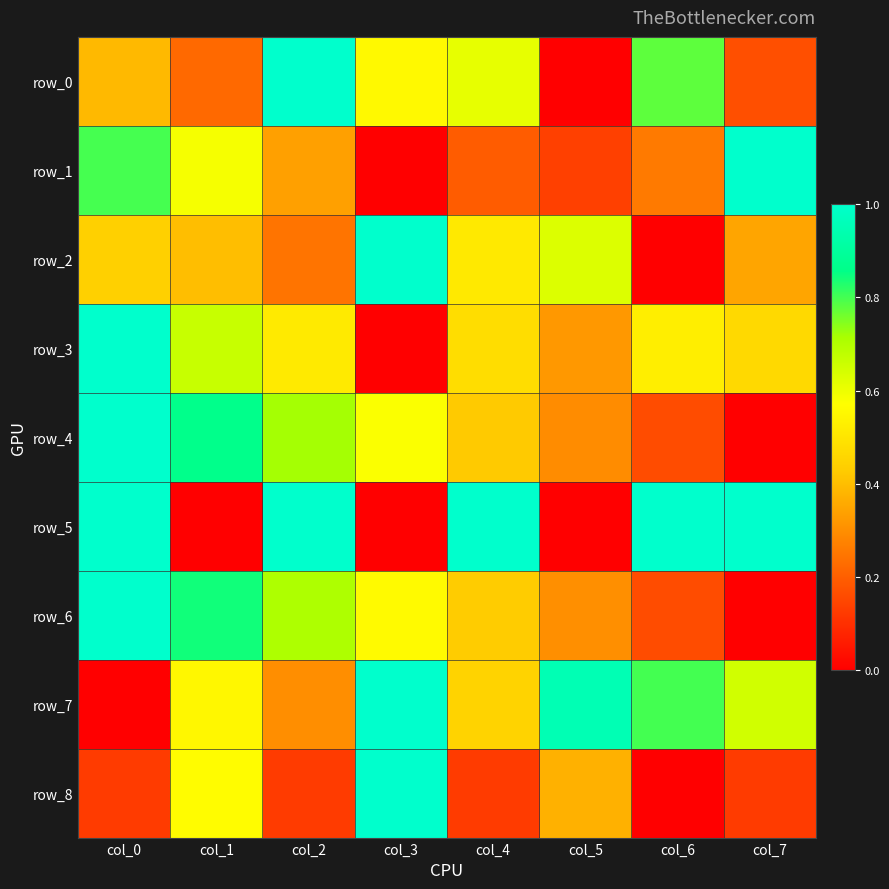

How many values in row_7 are above zero?

7